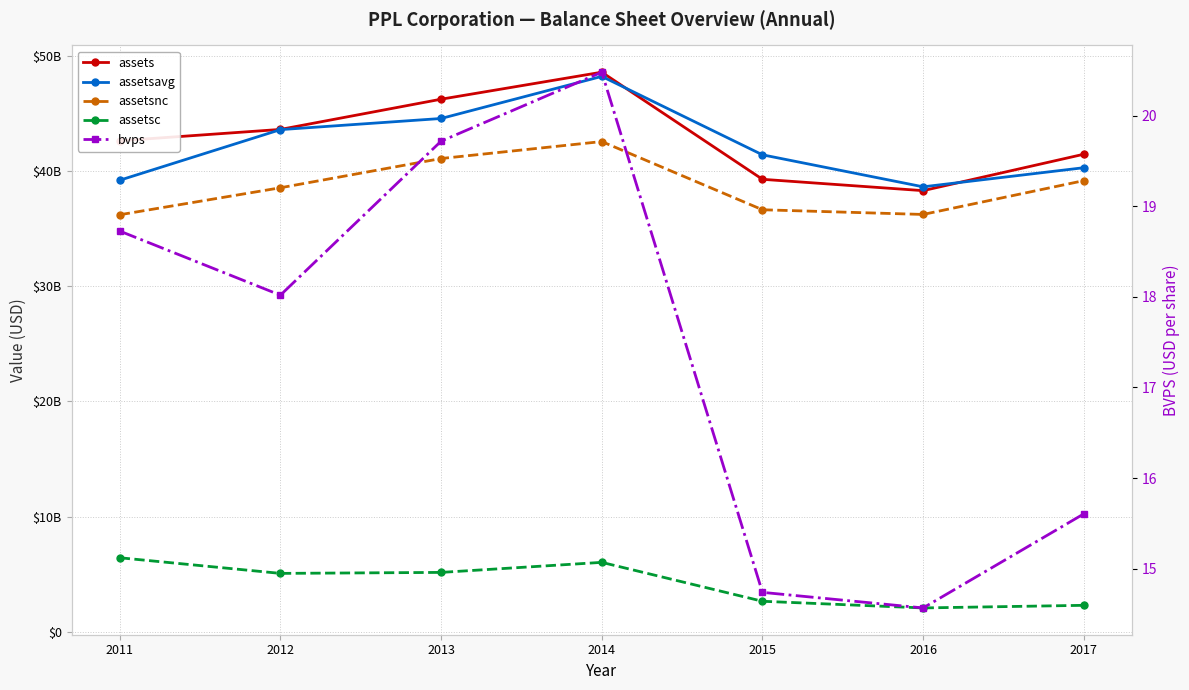

True or false: assetsavg and assetsc cross at least once.

False